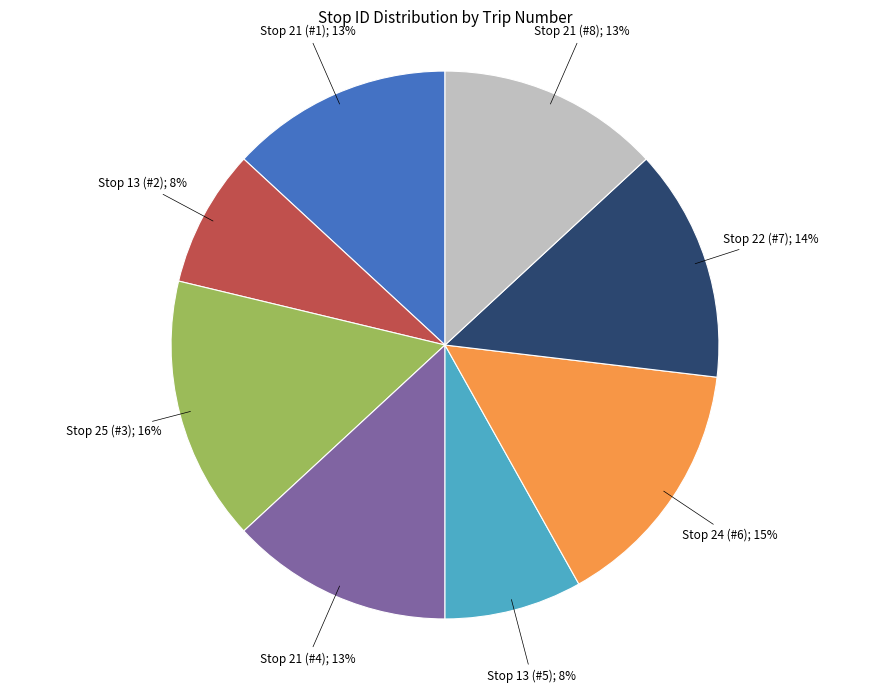

To the nearest percent, what is the average slice percentage?

12%